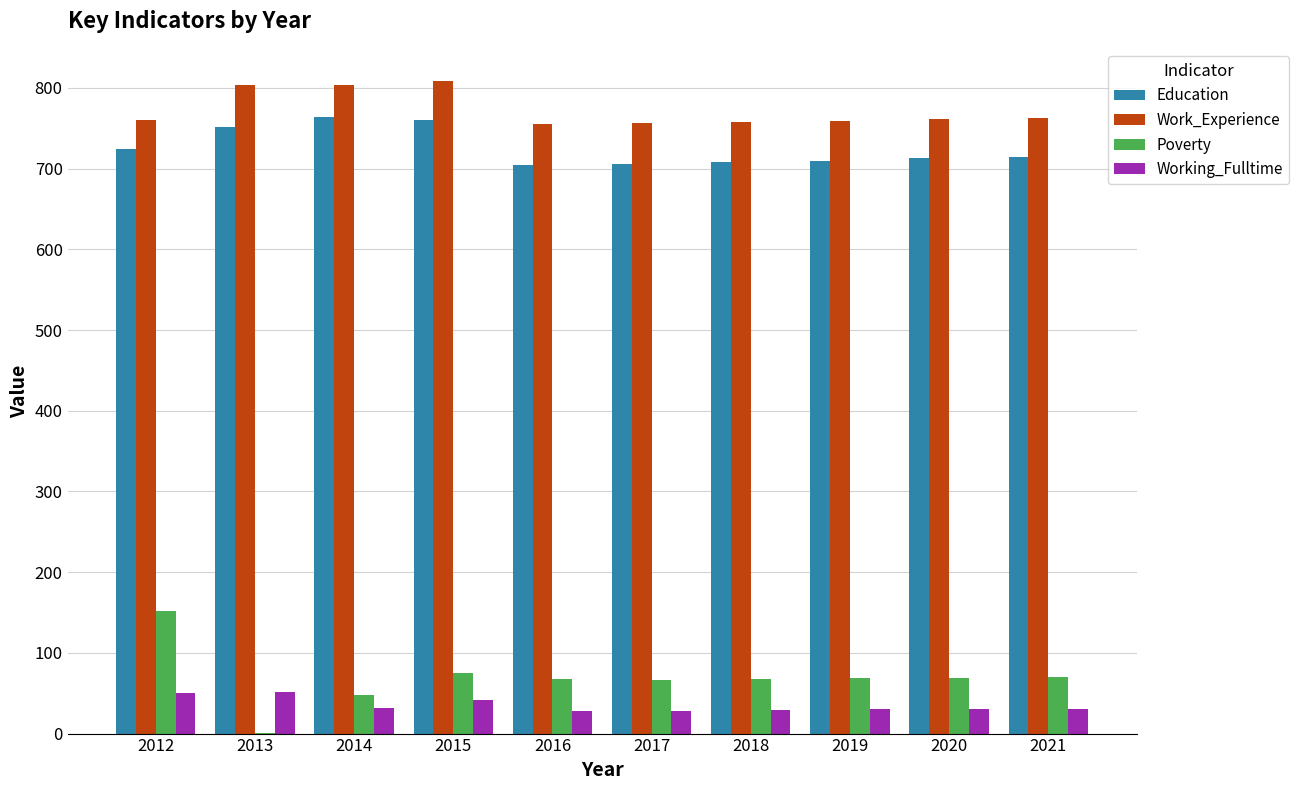

True or false: Work_Experience has a value of 333 at 2017.

False